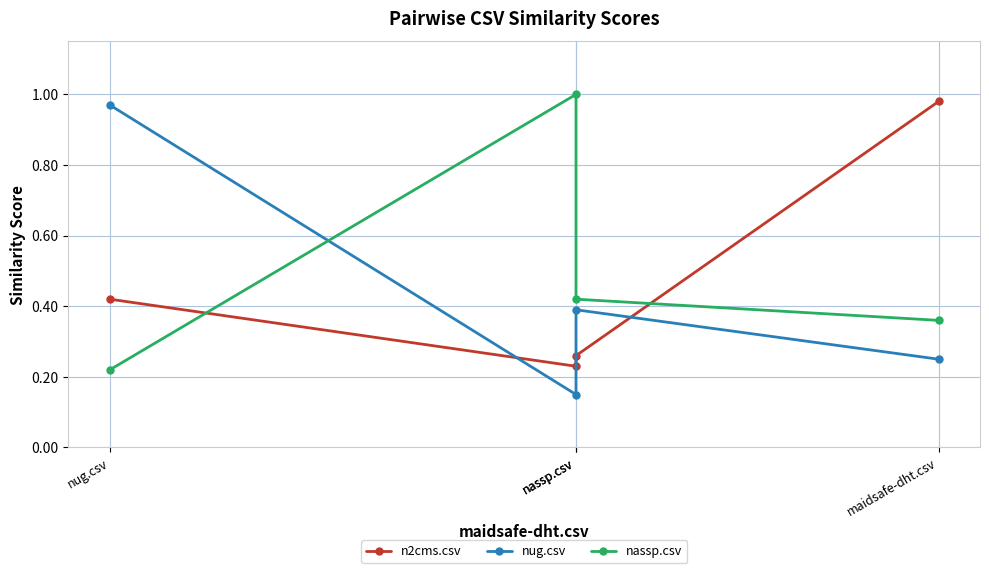

What is the sum of the n2cms.csv values at nassp.csv and maidsafe-dht.csv?

1.2